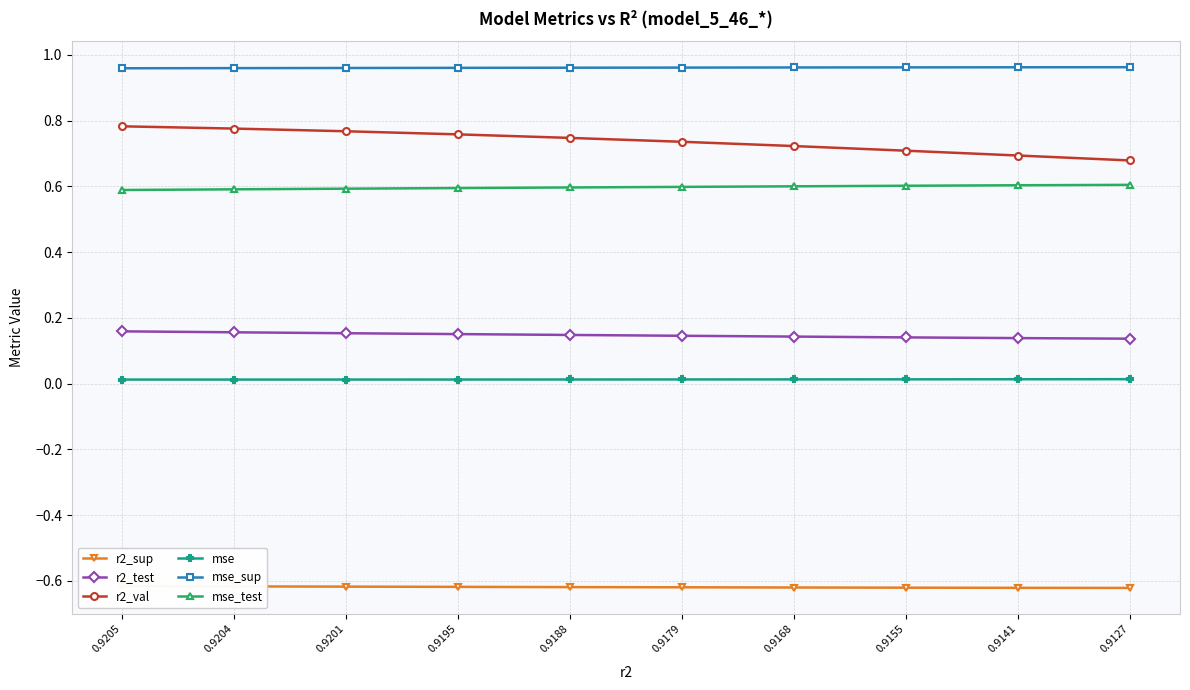

Reading left to right, list all the values displayed in this chart.

r2_sup: 0.9205=-0.6	0.9204=-0.6	0.9201=-0.6	0.9195=-0.6	0.9188=-0.6	0.9179=-0.6	0.9168=-0.6	0.9155=-0.6	0.9141=-0.6	0.9127=-0.6
r2_test: 0.9205=0.2	0.9204=0.2	0.9201=0.2	0.9195=0.2	0.9188=0.1	0.9179=0.1	0.9168=0.1	0.9155=0.1	0.9141=0.1	0.9127=0.1
r2_val: 0.9205=0.8	0.9204=0.8	0.9201=0.8	0.9195=0.8	0.9188=0.7	0.9179=0.7	0.9168=0.7	0.9155=0.7	0.9141=0.7	0.9127=0.7
mse: 0.9205=0.0	0.9204=0.0	0.9201=0.0	0.9195=0.0	0.9188=0.0	0.9179=0.0	0.9168=0.0	0.9155=0.0	0.9141=0.0	0.9127=0.0
mse_sup: 0.9205=1.0	0.9204=1.0	0.9201=1.0	0.9195=1.0	0.9188=1.0	0.9179=1.0	0.9168=1.0	0.9155=1.0	0.9141=1.0	0.9127=1.0
mse_test: 0.9205=0.6	0.9204=0.6	0.9201=0.6	0.9195=0.6	0.9188=0.6	0.9179=0.6	0.9168=0.6	0.9155=0.6	0.9141=0.6	0.9127=0.6